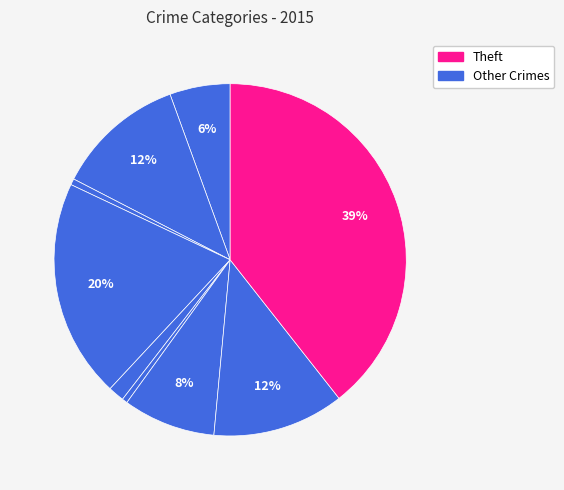

Which slice is the largest?

Theft